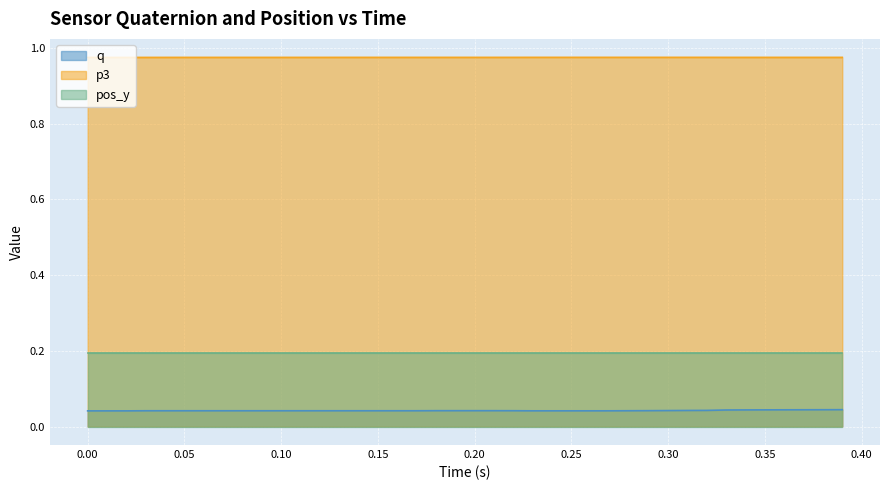

The p3 series shows 1.7 at 0.10. True or false?

False